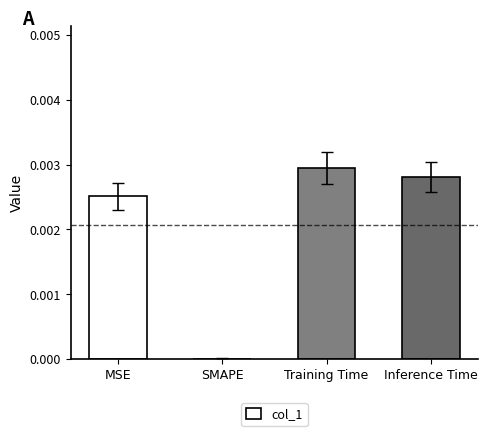

Where is the data nearest to the value 0?

SMAPE